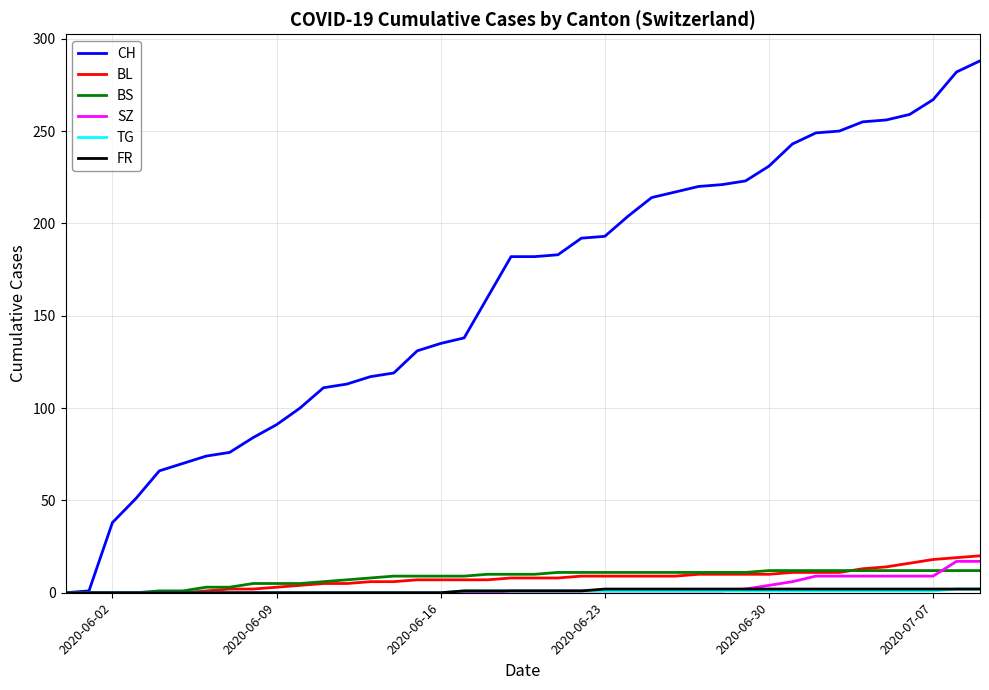

Which series has the largest range (max minus min)?

CH